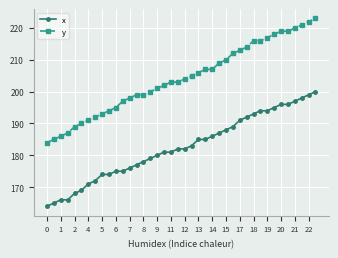

Reading left to right, extract all data points from this chart.

x: 164	165	166	166	168	169	171	172	174	174	175	175	176	177	178	179	180	181	181	182	182	183	185	185	186	187	188	189	191	192	193	194	194	195	196	196	197	198	199	200
y: 184	185	186	187	189	190	191	192	193	194	195	197	198	199	199	200	201	202	203	203	204	205	206	207	207	209	210	212	213	214	216	216	217	218	219	219	220	221	222	223